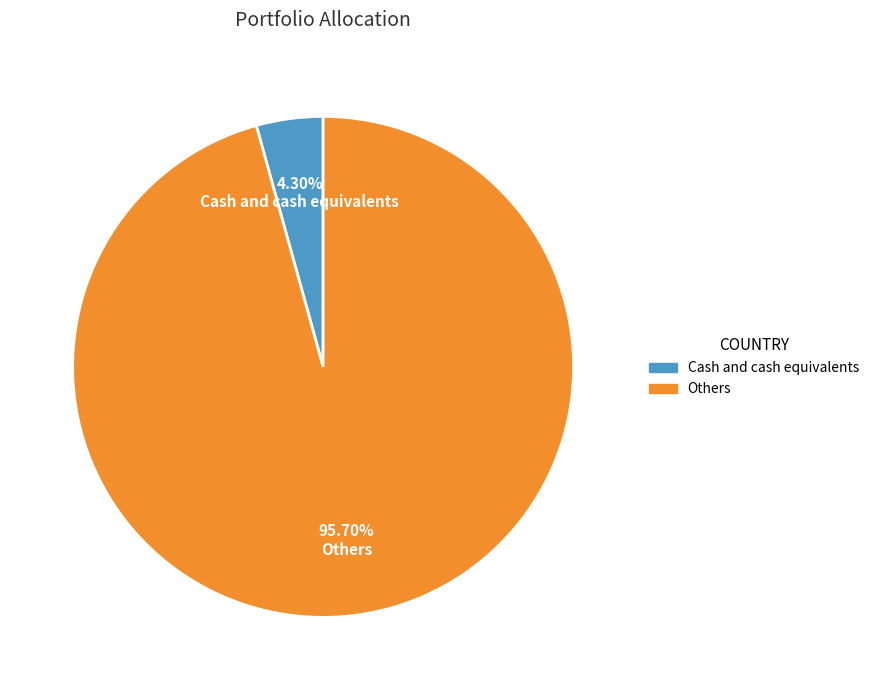

Which category has the smallest portion of the pie?

Cash and cash equivalents